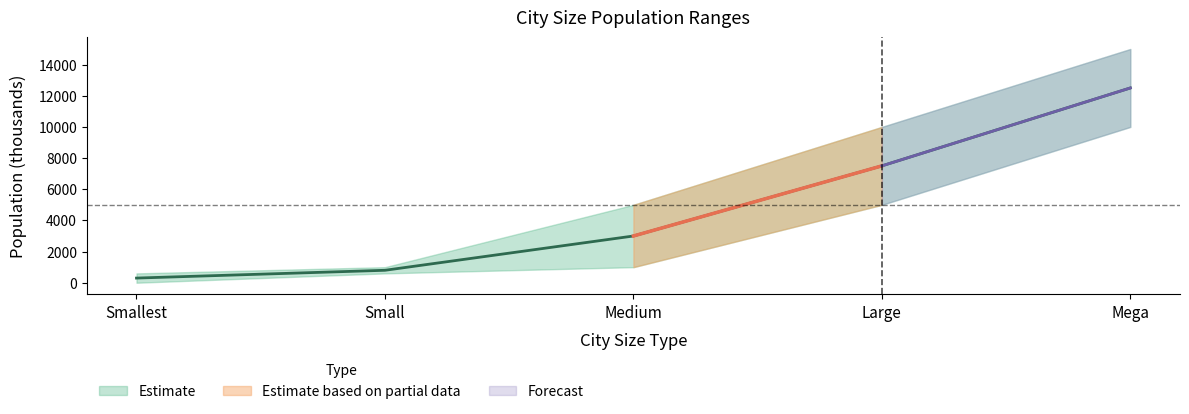

Reading left to right, what are all the values shown in this chart?

Smallest=300	Small=800	Medium=3000	Large=7500	Mega=12500